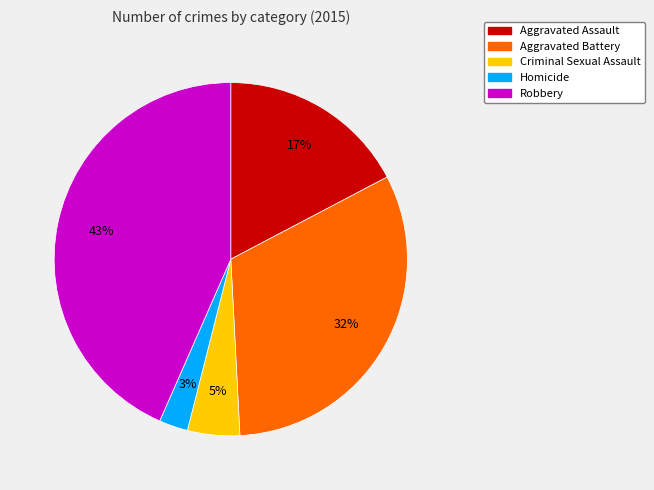

What percentage is the Homicide slice, to the nearest percent?

3%